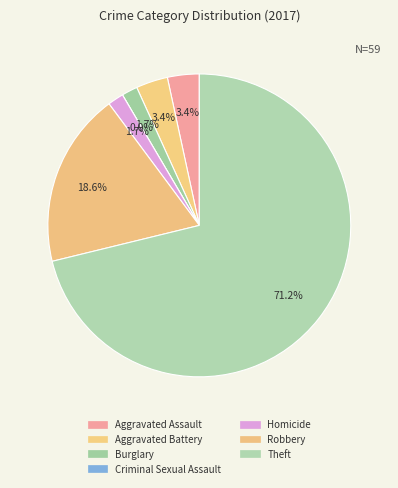

Which slice is the largest?

Theft